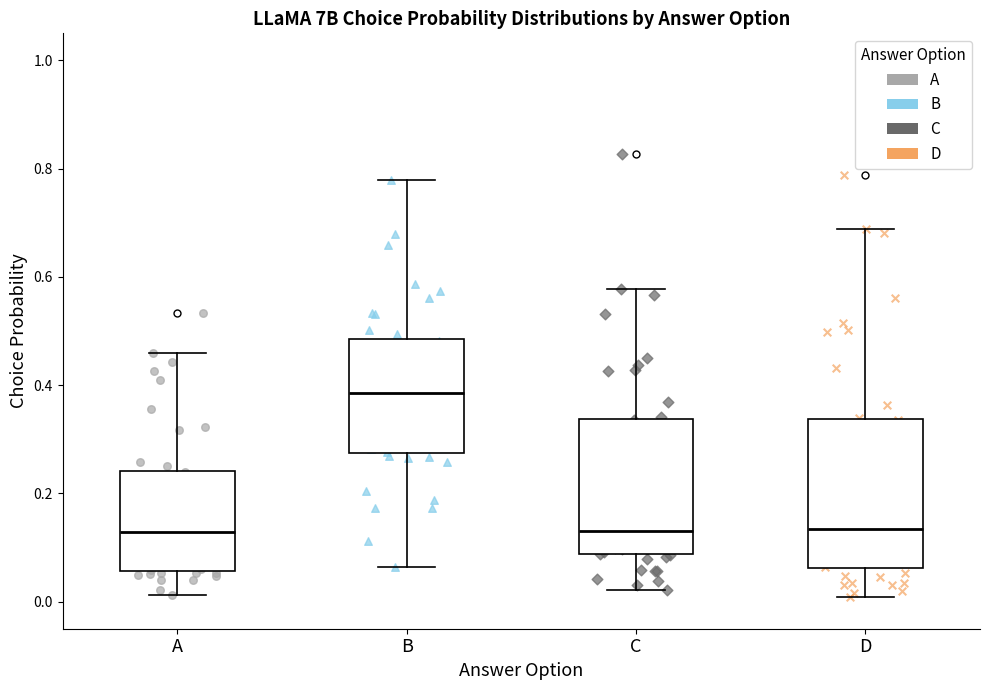

Where does the lower whisker of the box for B end on the y-axis? The values are not printed on the chart, so give them approximately, as read against the axis.

0.06